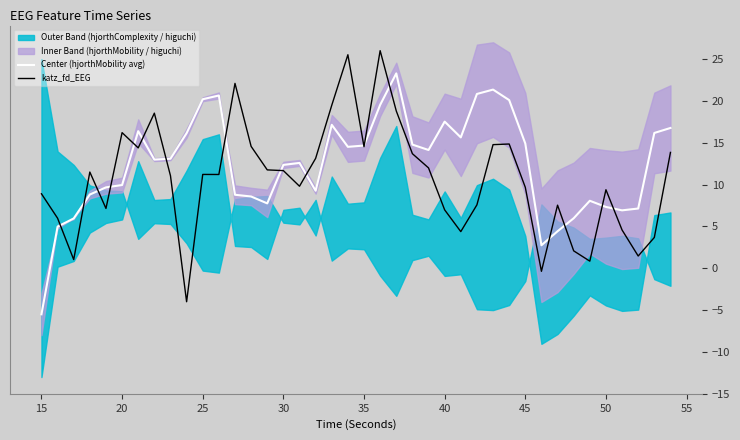

What is the lowest value of the Center (hjorthMobility avg) series?

-5.5